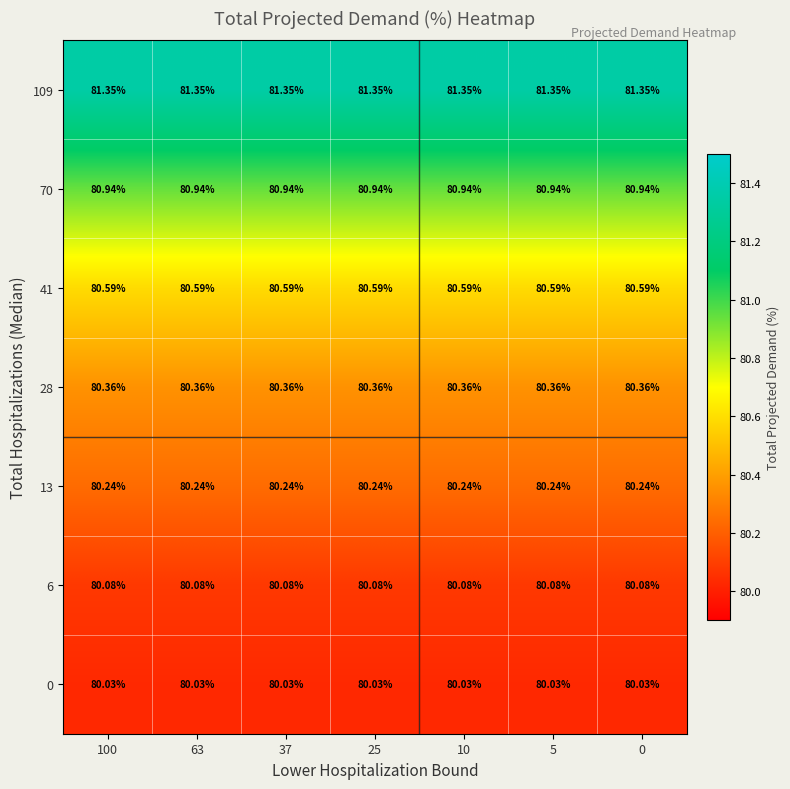

Count the number of data series in this chart.

7